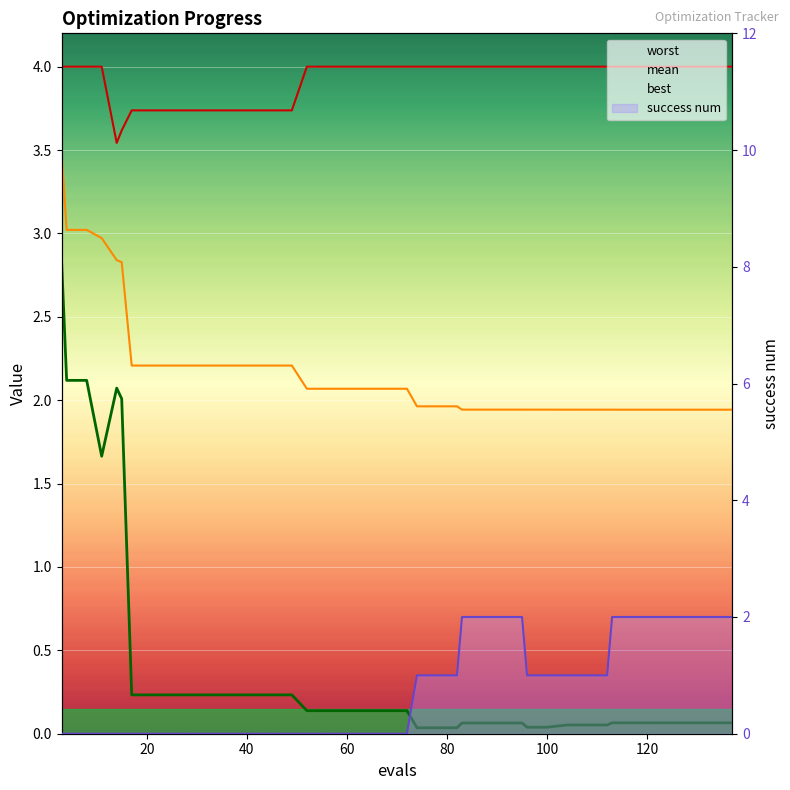

True or false: worst has a value of 0.8 at 100.

False